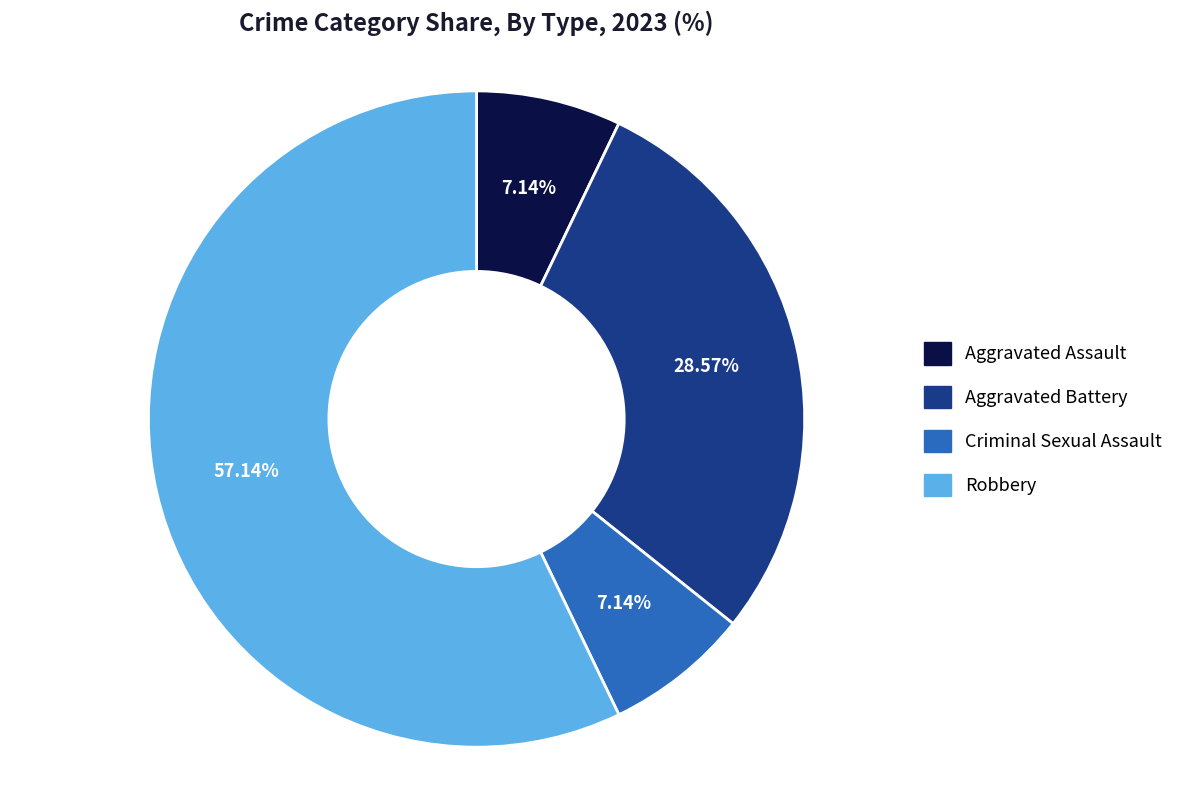

What percentage do Aggravated Battery and Criminal Sexual Assault together represent?

35.7%